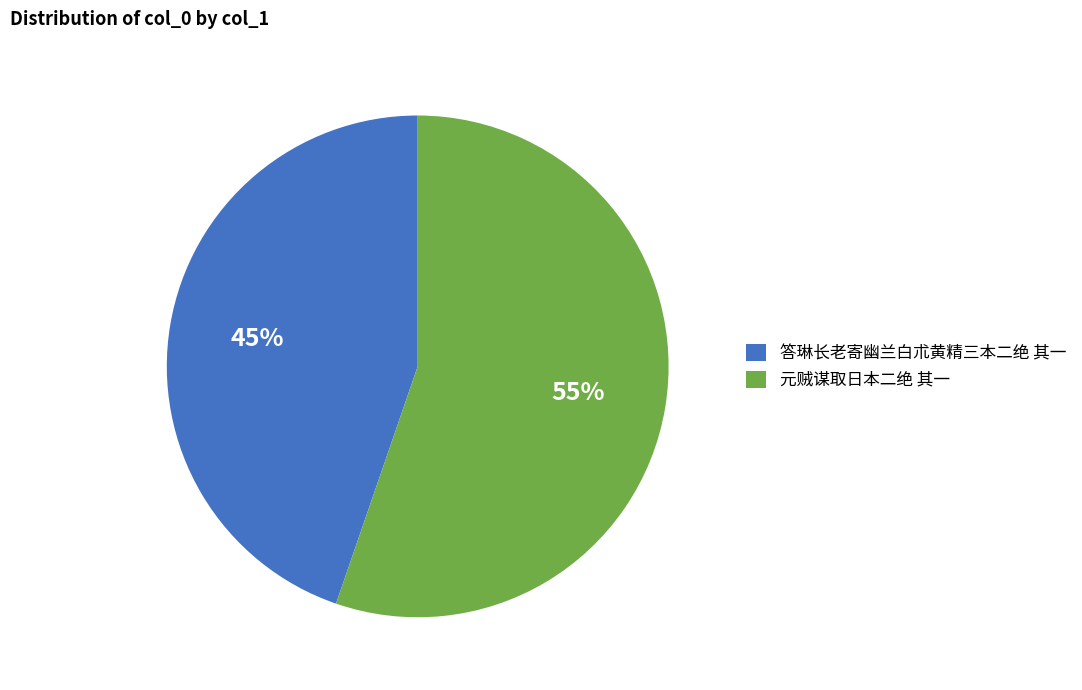

What percentage is the 答琳长老寄幽兰白朮黄精三本二绝 其一 slice, to the nearest percent?

45%